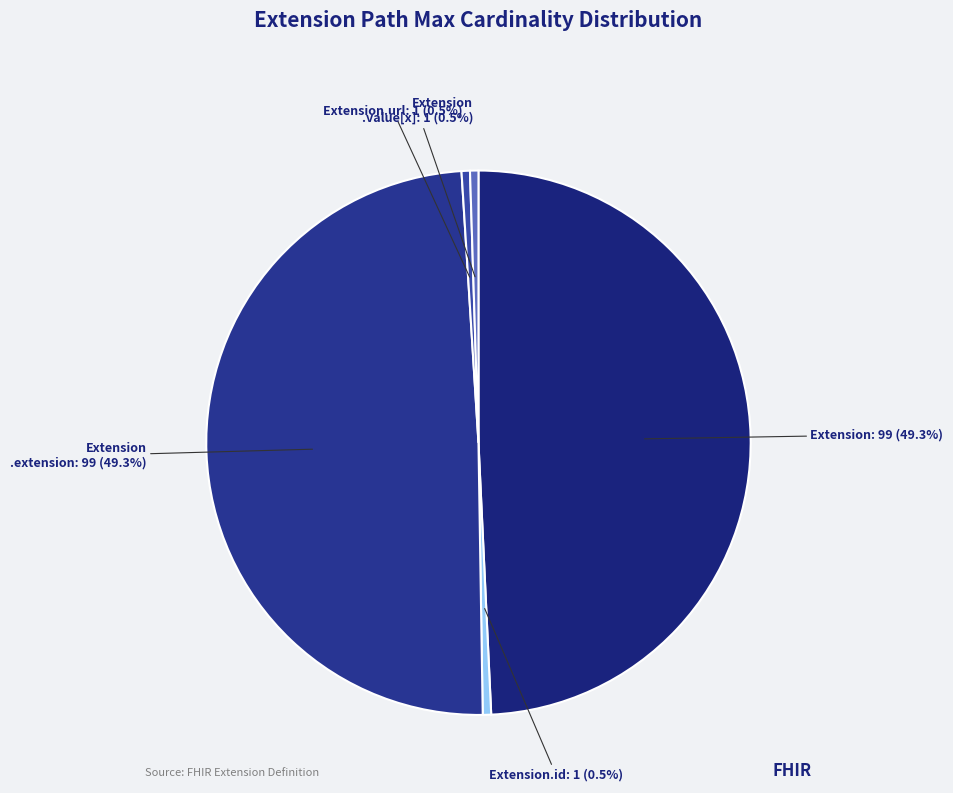

What is the total percentage of Extension.url and Extension .value[x]?

1.0%